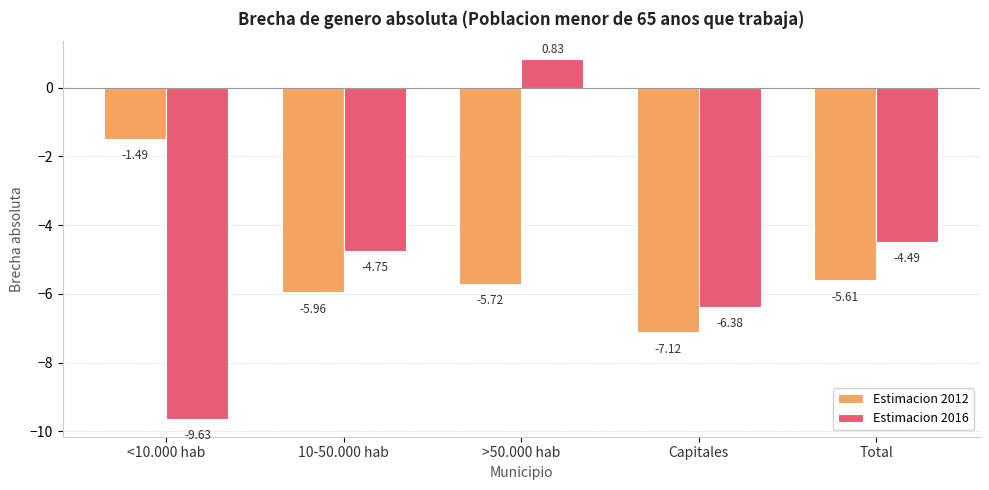

Which series changed the most between <10.000 hab and Total?

Estimacion 2016